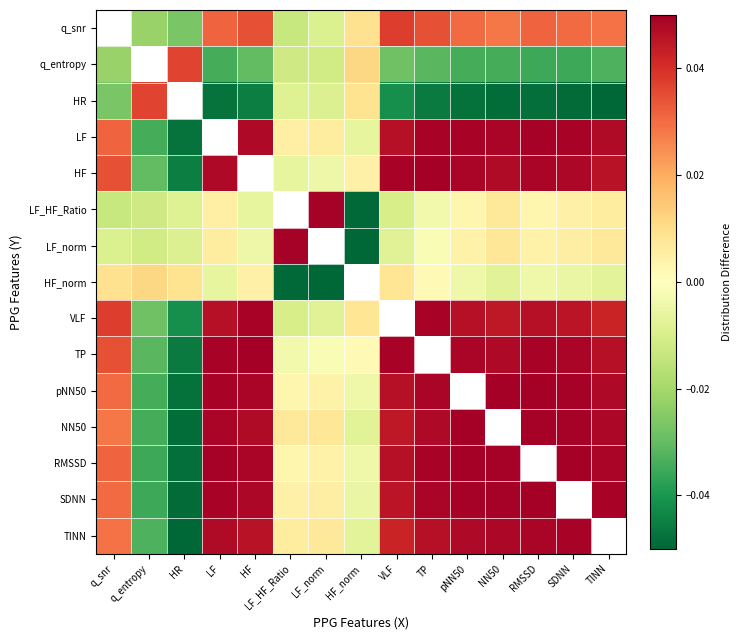

The TINN series shows 0.0 at LF_HF_Ratio. True or false?

True